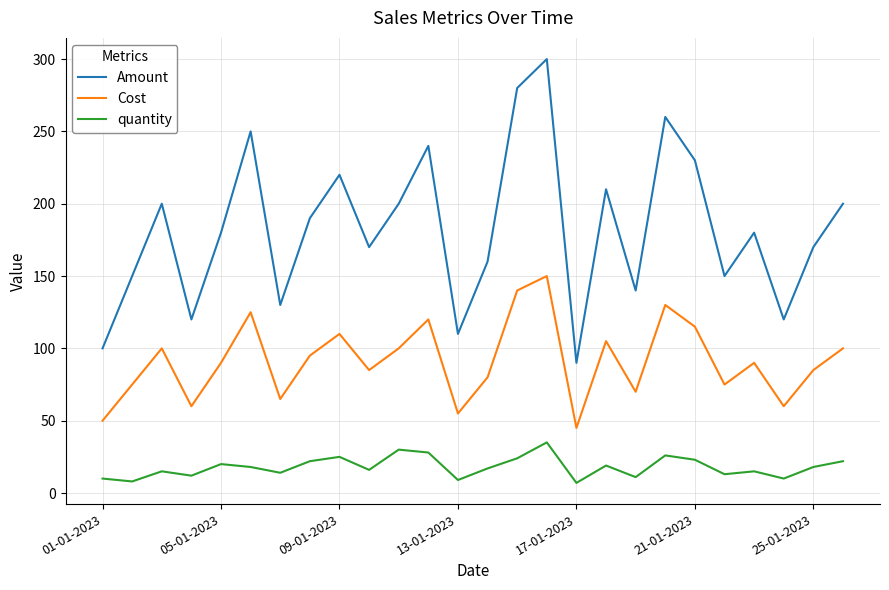

What is the greatest value displayed?

300